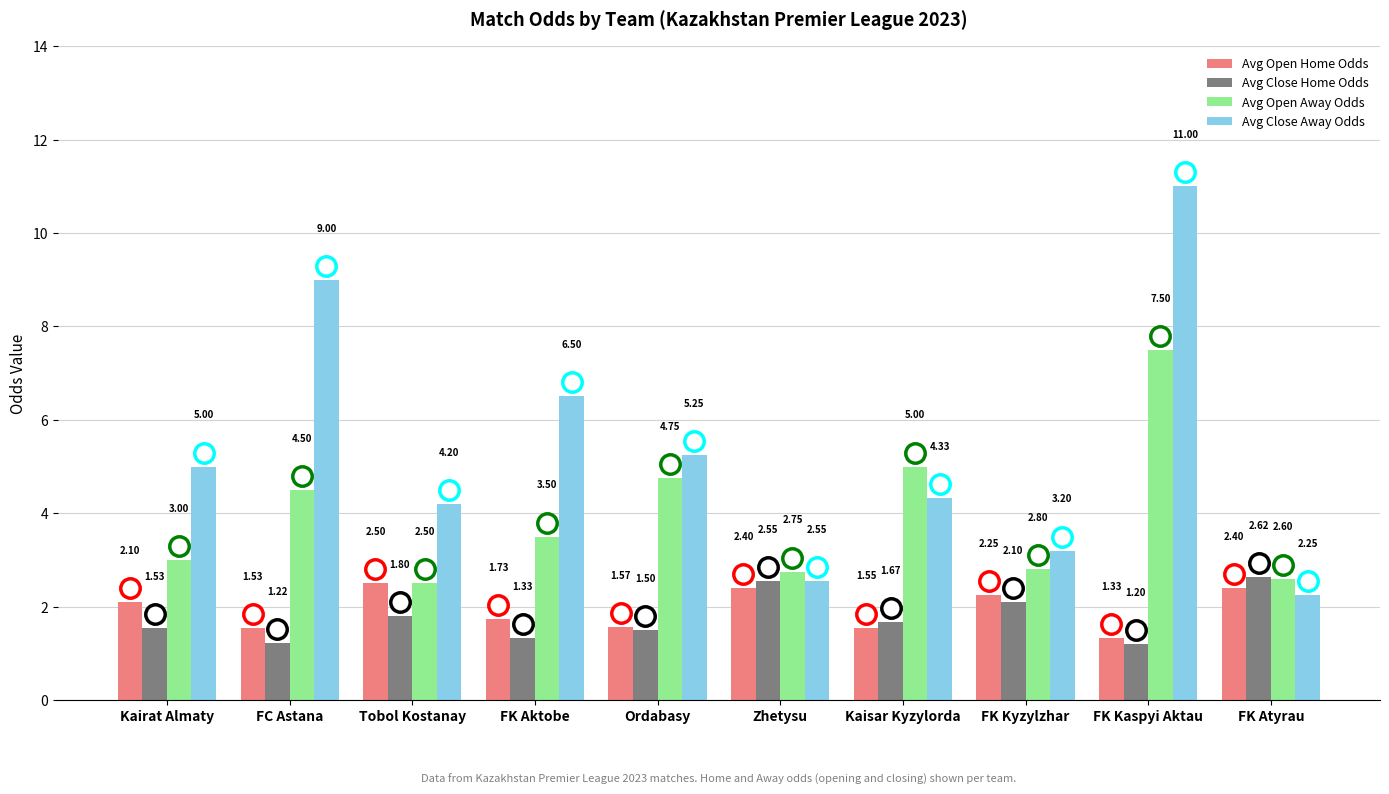

Does the chart contain stacked bars?

No